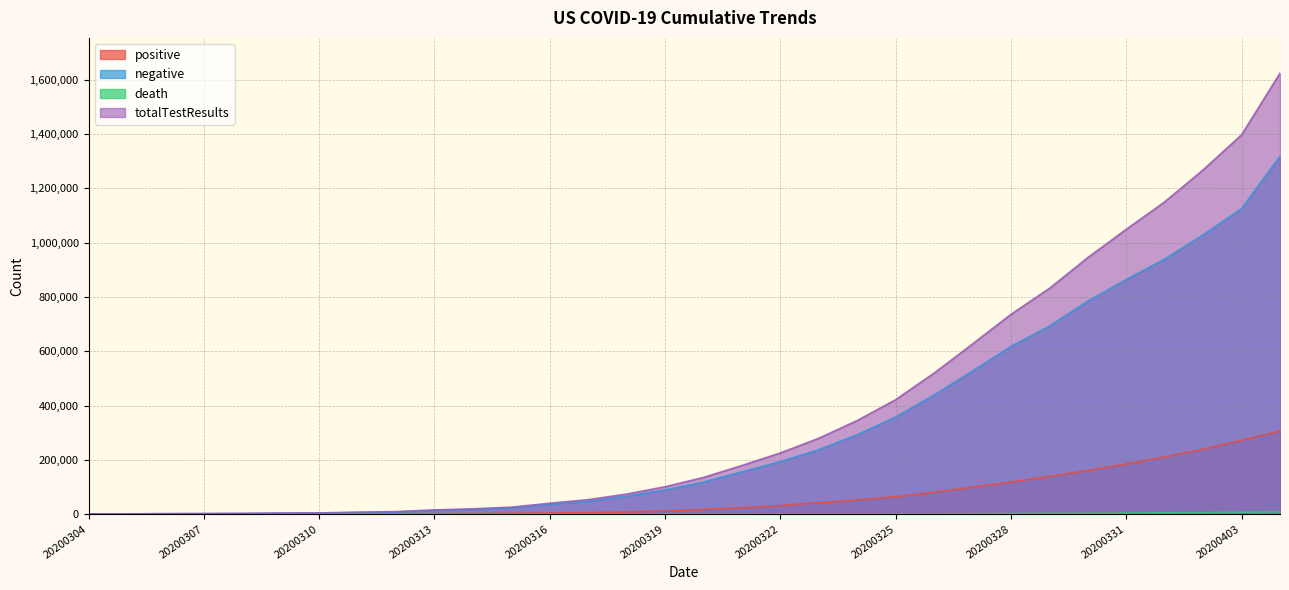

True or false: negative and positive intersect in this chart.

False